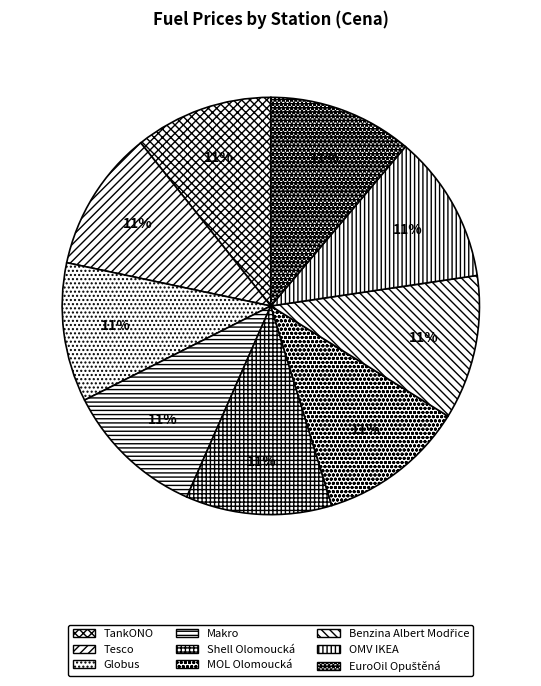

To the nearest percent, what portion does MOL Olomoucká represent?

11%